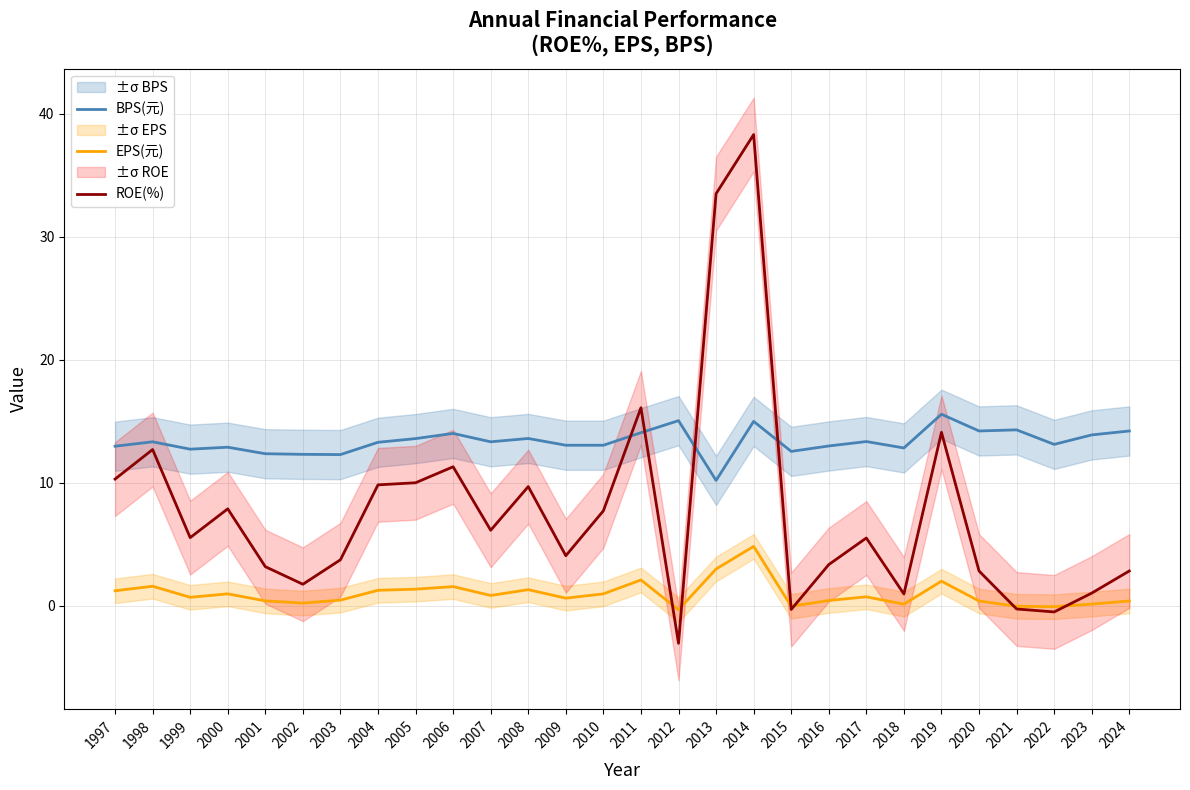

Is it true that BPS(元) equals 15.0 at 2014?

True